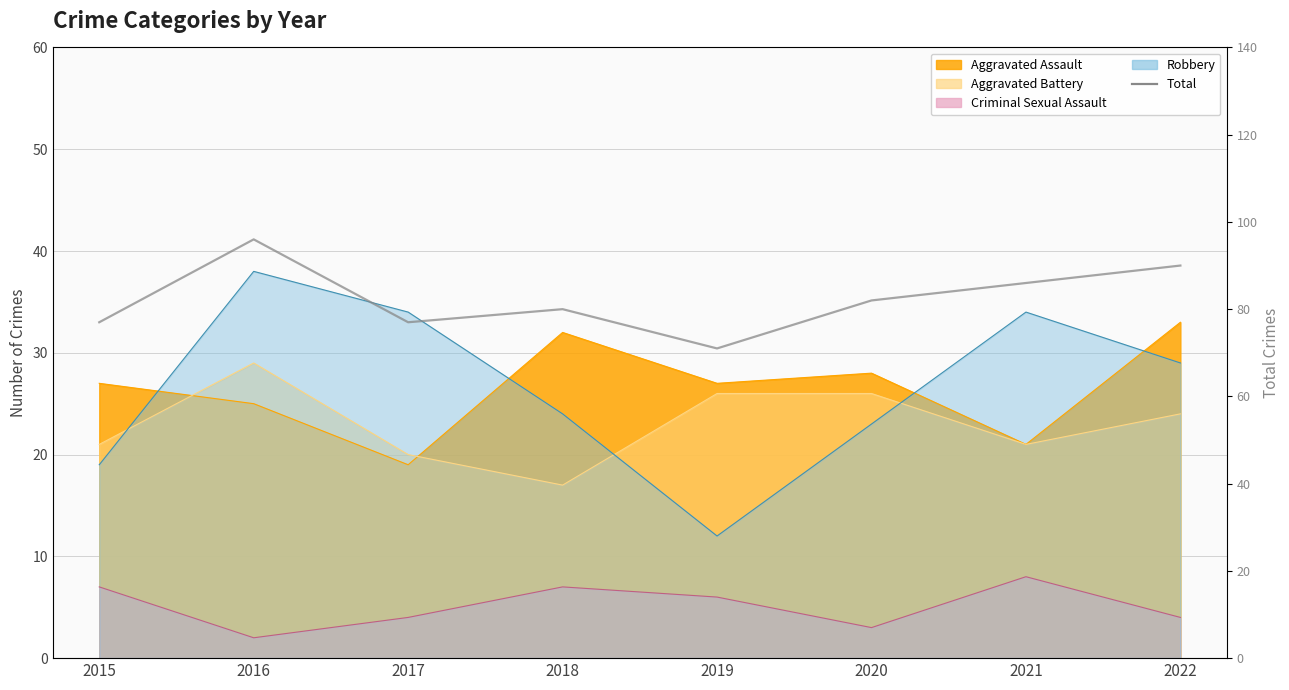

Rank the categories by value from highest to lowest.

2016, 2022, 2021, 2020, 2018, 2015, 2017, 2019